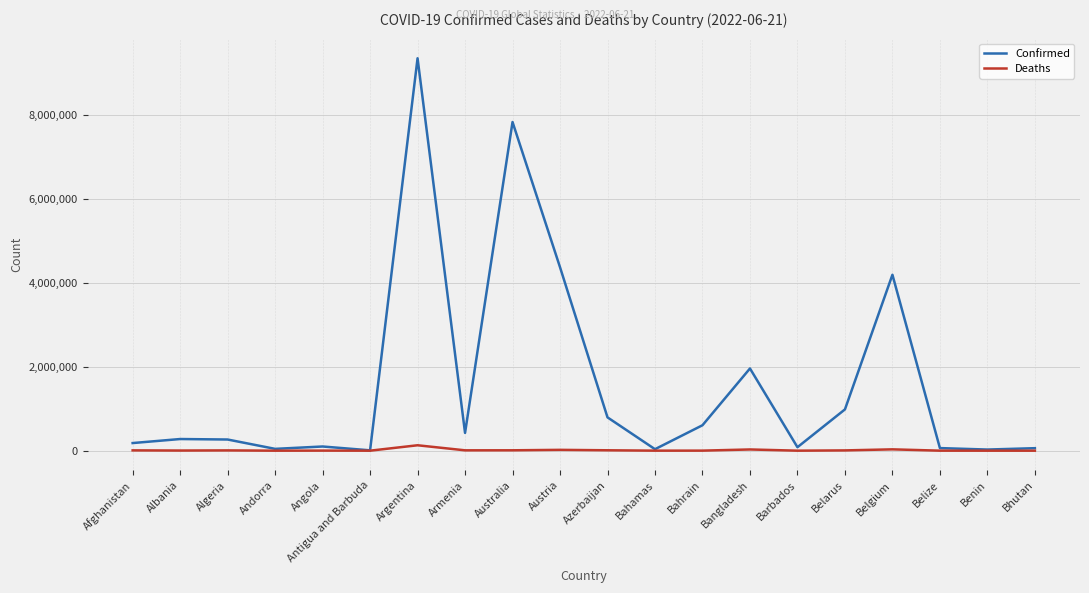

Which series has the largest range (max minus min)?

Confirmed